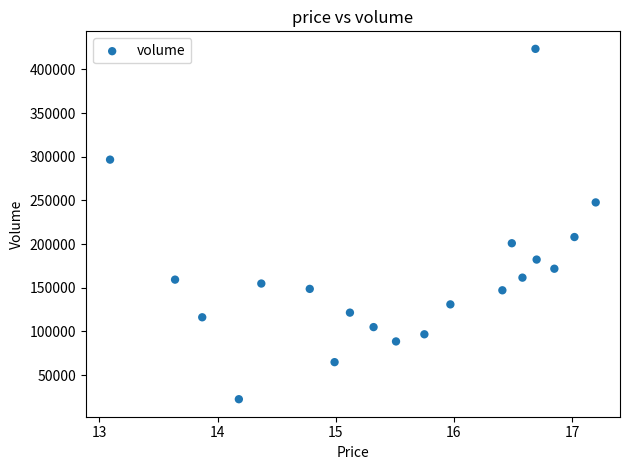

What Y value in the scatter plot is closest to 223008?

208116